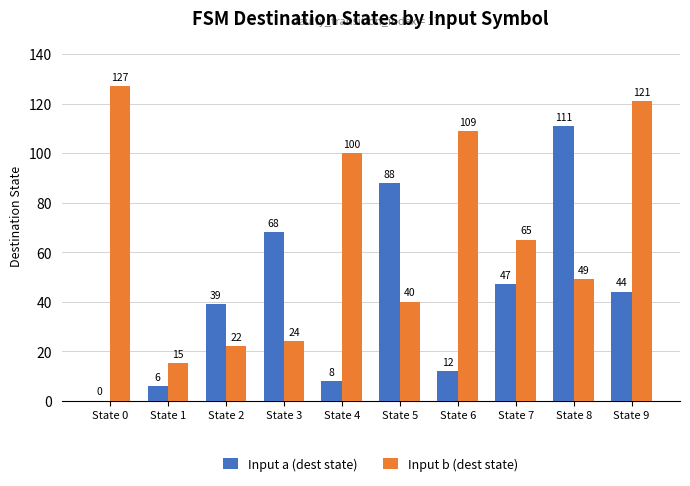

Reading left to right, transcribe all the data shown in this chart.

Input a (dest state): 0	6	39	68	8	88	12	47	111	44
Input b (dest state): 127	15	22	24	100	40	109	65	49	121